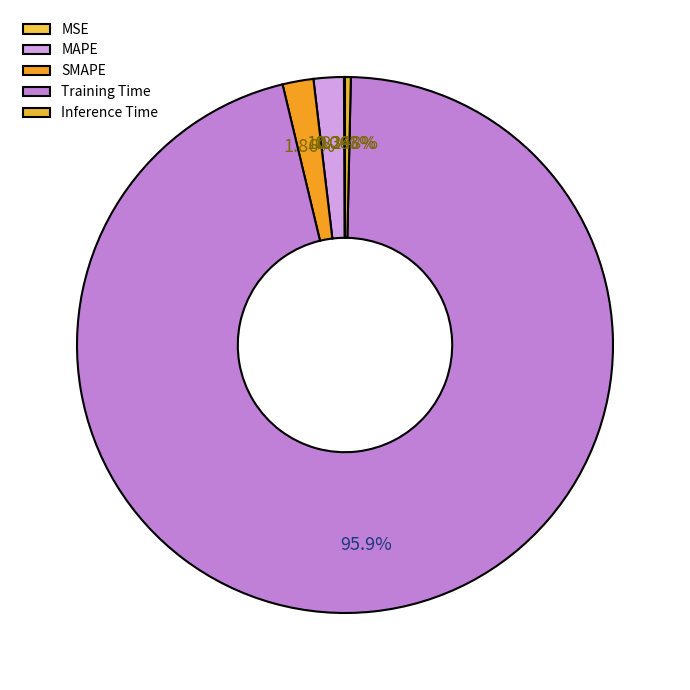

Is there a majority slice in this chart?

Yes